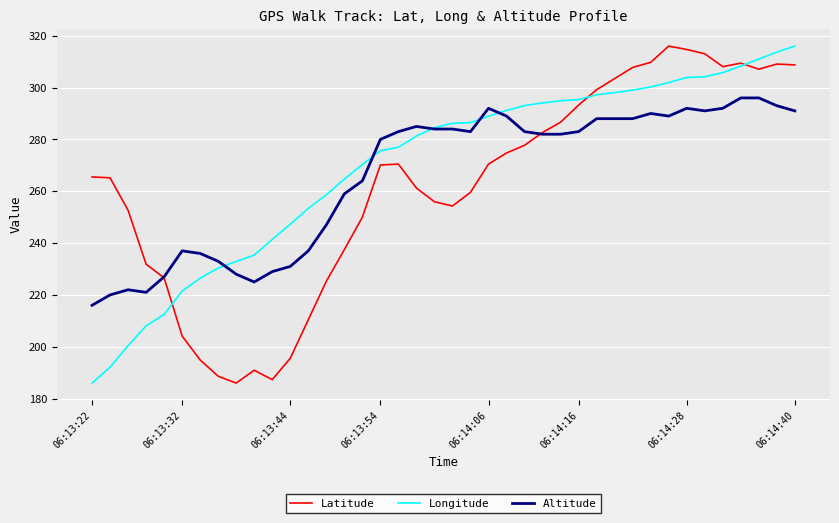

What is the lowest value of the Longitude series?

186.0